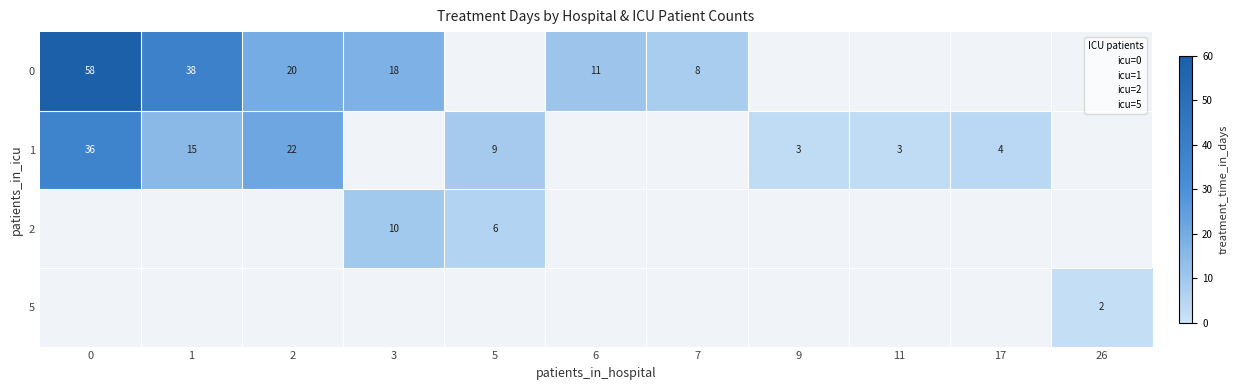

List the series in order of their peak value, highest first.

0, 1, 2, 5